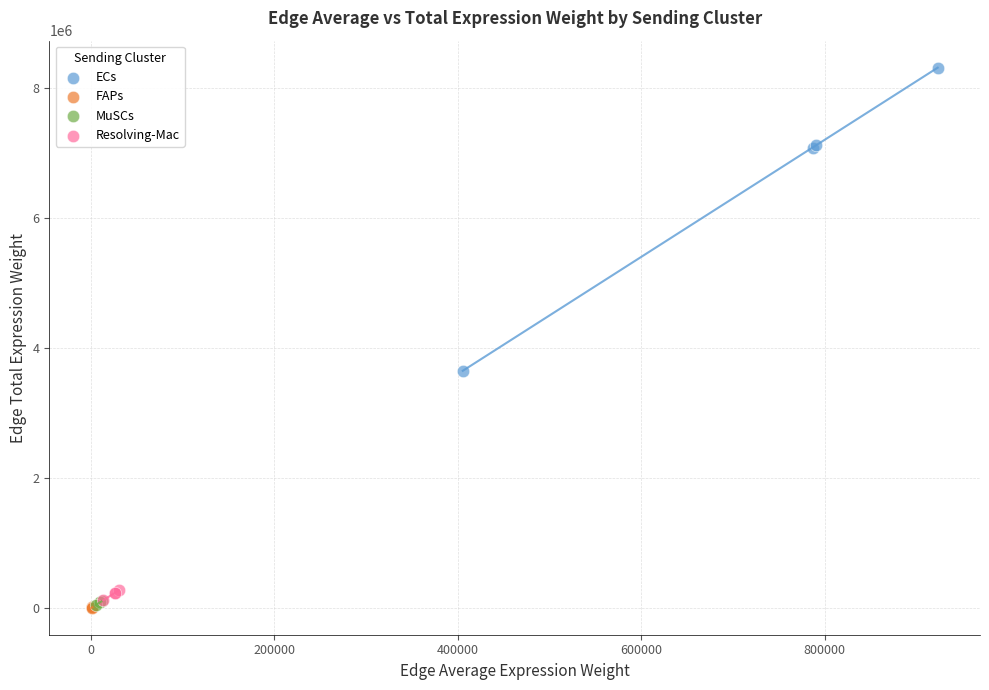

What are all the series names shown in the legend?

ECs, FAPs, MuSCs, Resolving-Mac